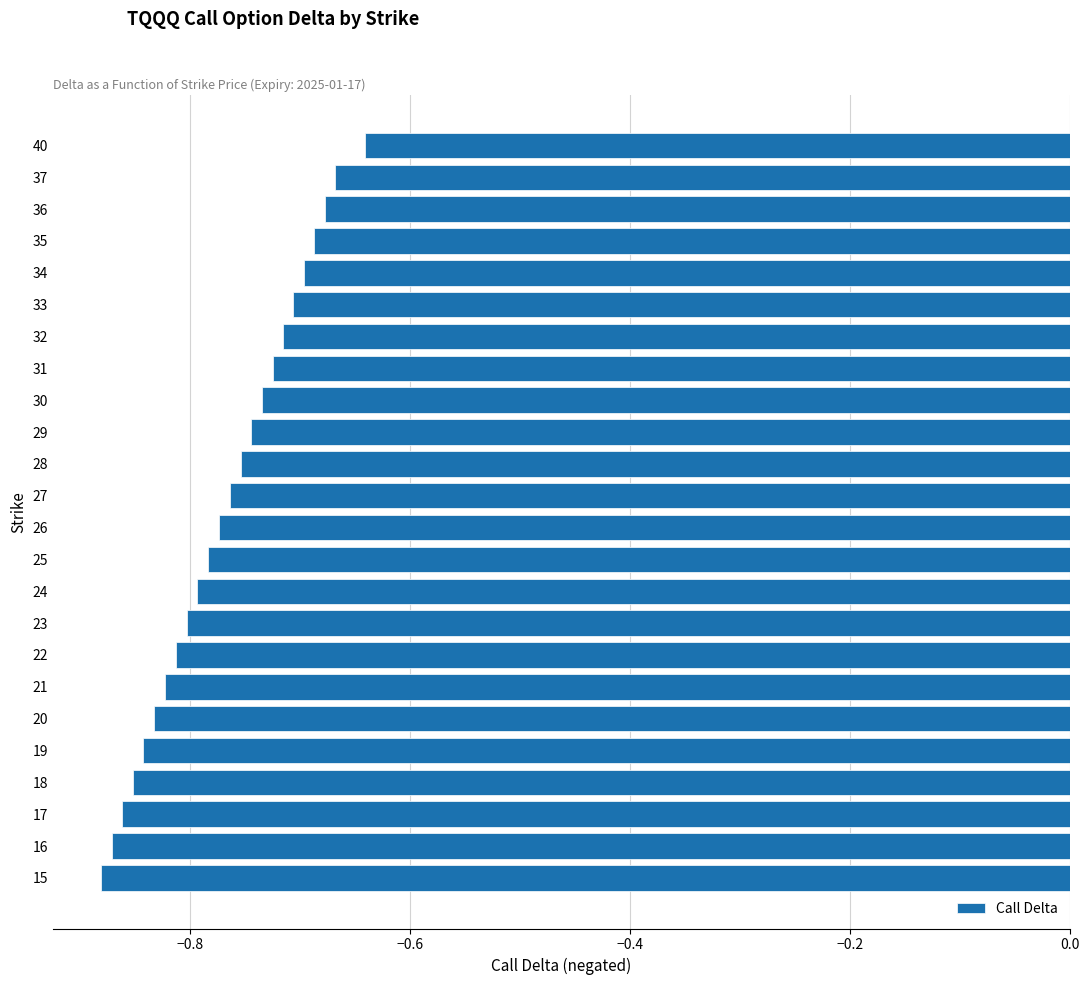

What is the sum of the values at 29 and 19?

-1.6